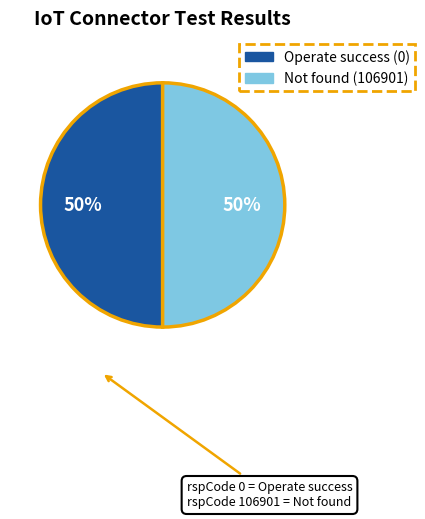

The Operate success (0) slice represents 50% of the pie. True or false?

True